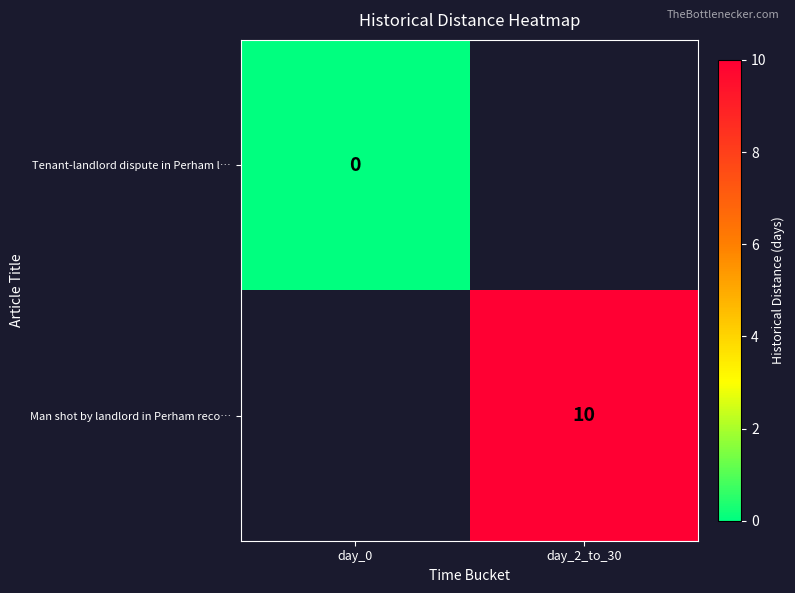

Is the value of Man shot by landlord in Perham reco… at day_2_to_30 greater than the value of Tenant-landlord dispute in Perham l… at day_0?

Yes